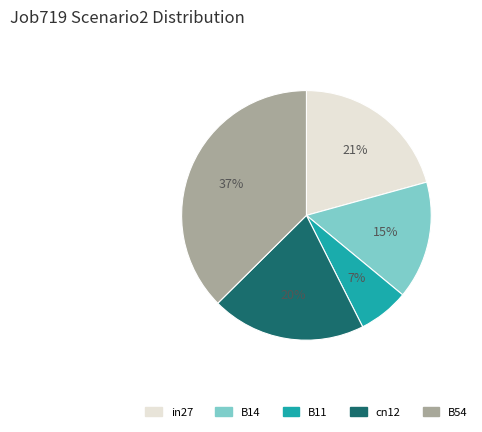

Is cn12 the majority of the pie?

No